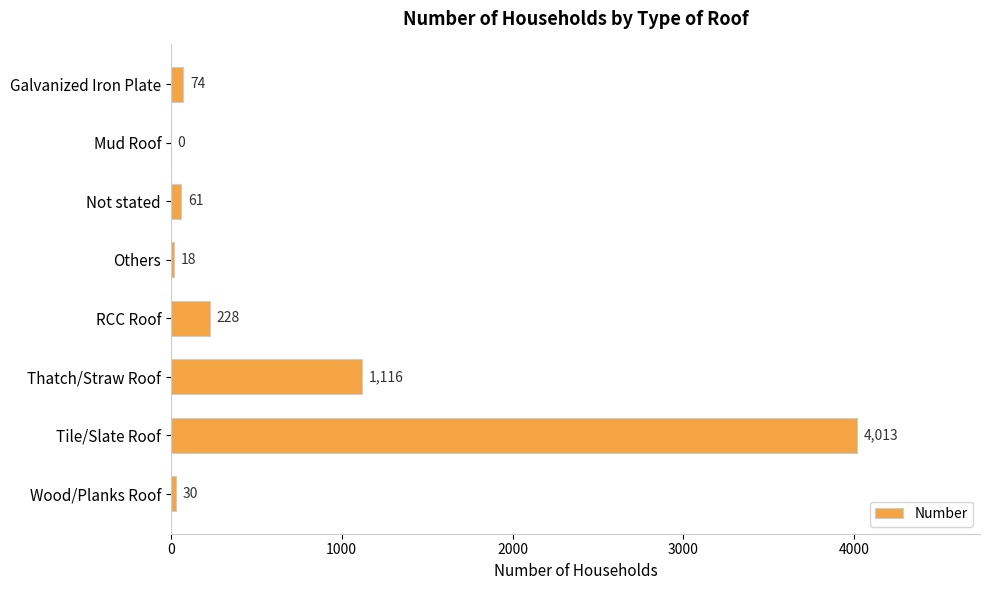

True or false: the data shows 2801 at Mud Roof.

False